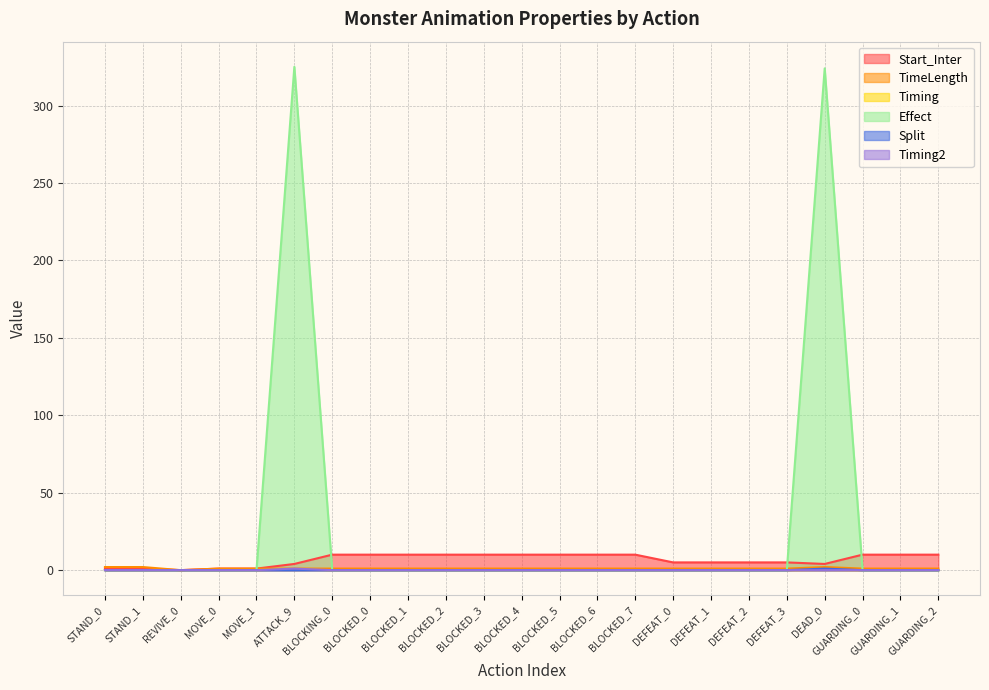

Rank the series by their maximum value, from lowest to highest.

Timing, Split, Timing2, TimeLength, Start_Inter, Effect